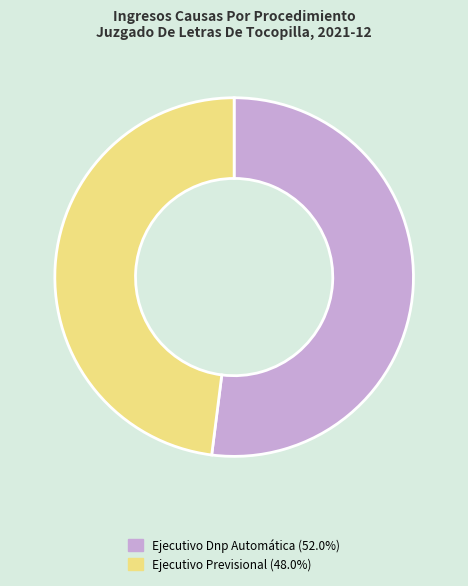

Is there any slice that represents more than half of the pie?

Yes